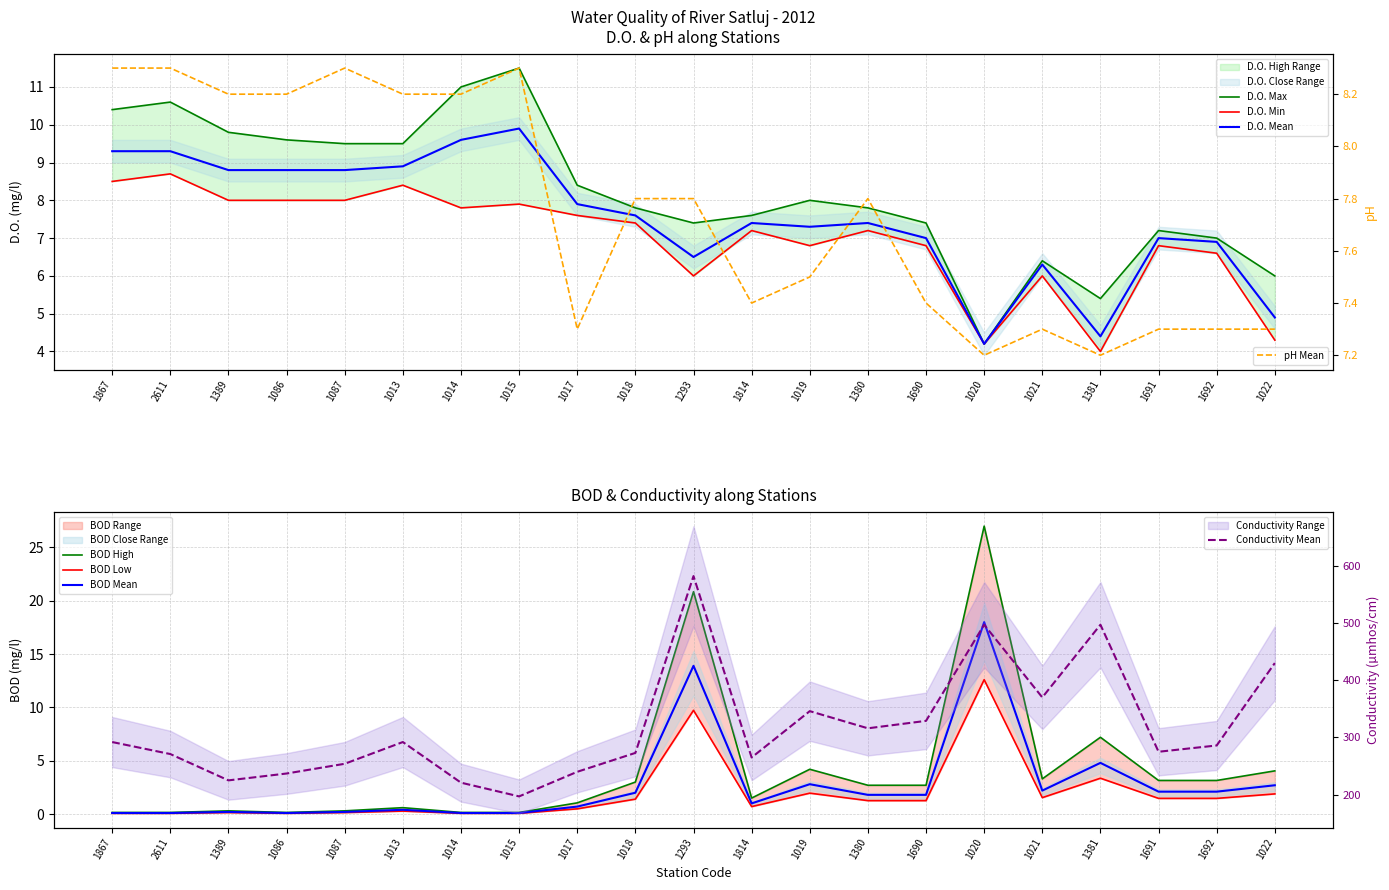

At how many categories does at least one series exceed 293?

8